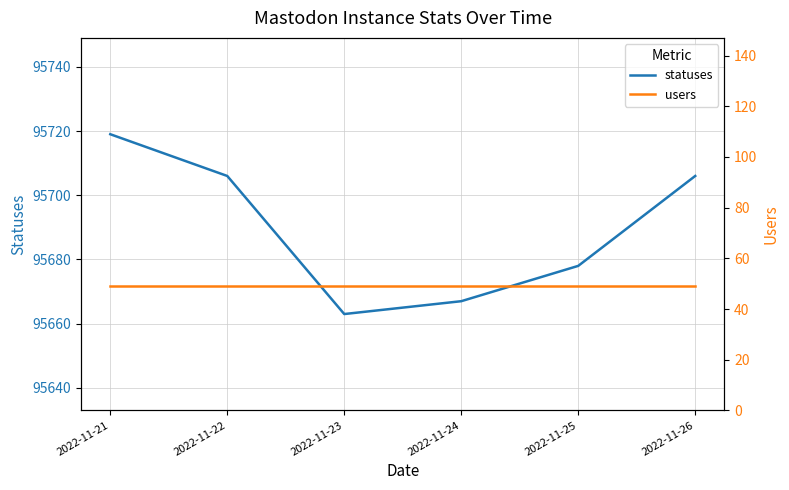

What is the total value across all series at 2022-11-26?

95755